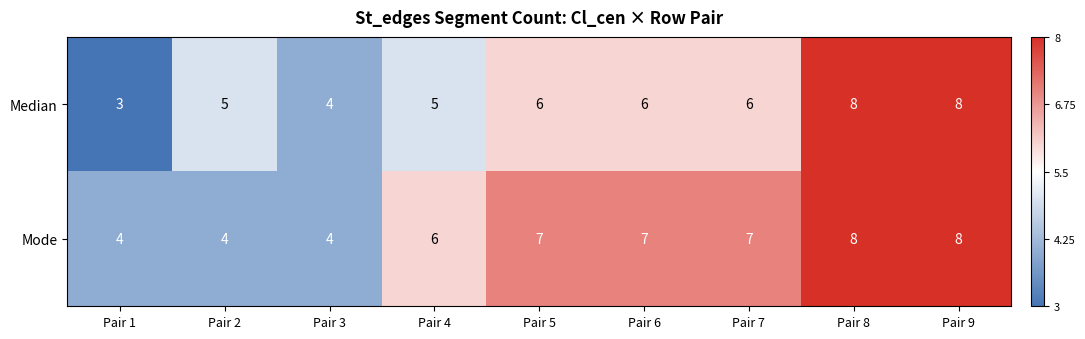

Rank the series by their average value, from lowest to highest.

Median, Mode